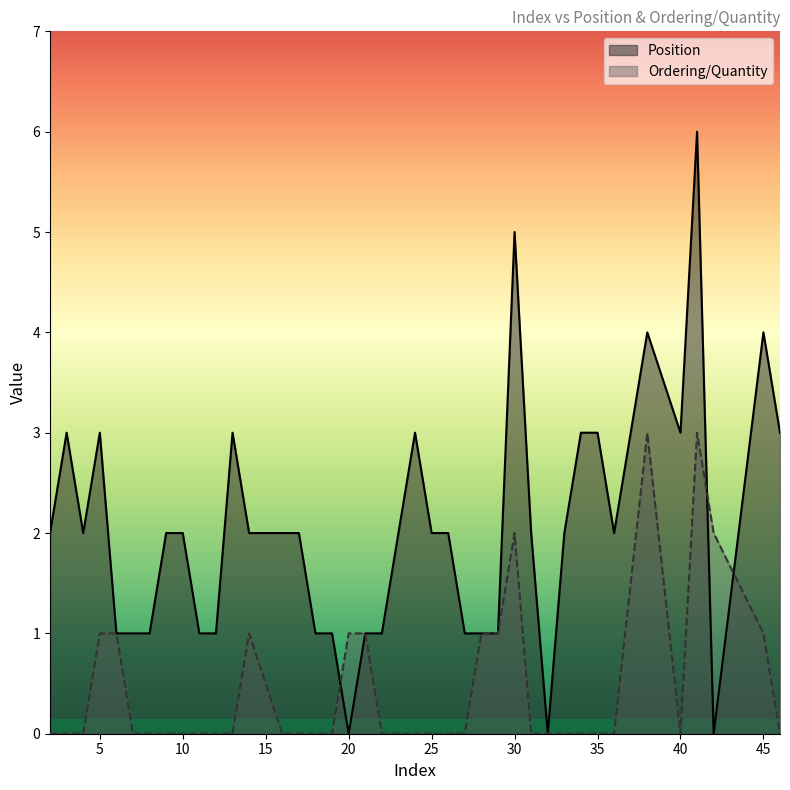

Reading right to left, extract all data points from this chart.

Position: 3	4	0	6	3	4	2	3	3	2	0	2	5	1	1	1	2	2	3	2	1	1	0	1	1	2	2	2	3	1	1	2	2	1	1	1	3	2	3	2
Ordering/Quantity: 0	1	2	3	0	3	0	0	0	0	0	0	2	1	1	0	0	0	0	0	0	1	1	0	0	0	0	1	0	0	0	0	0	0	0	1	1	0	0	0